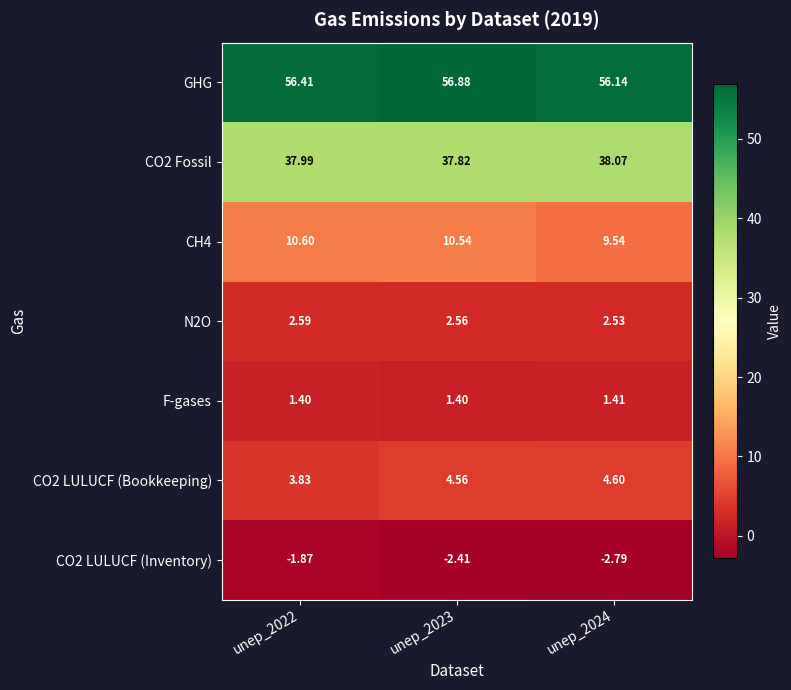

At how many categories does at least one series exceed 40?

3